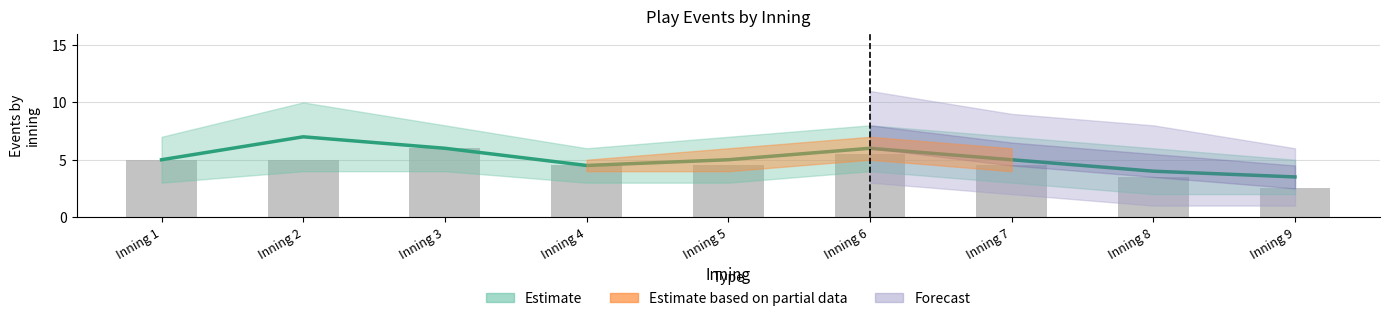

What is the change in value from Inning 7 to Inning 8?

-1.0